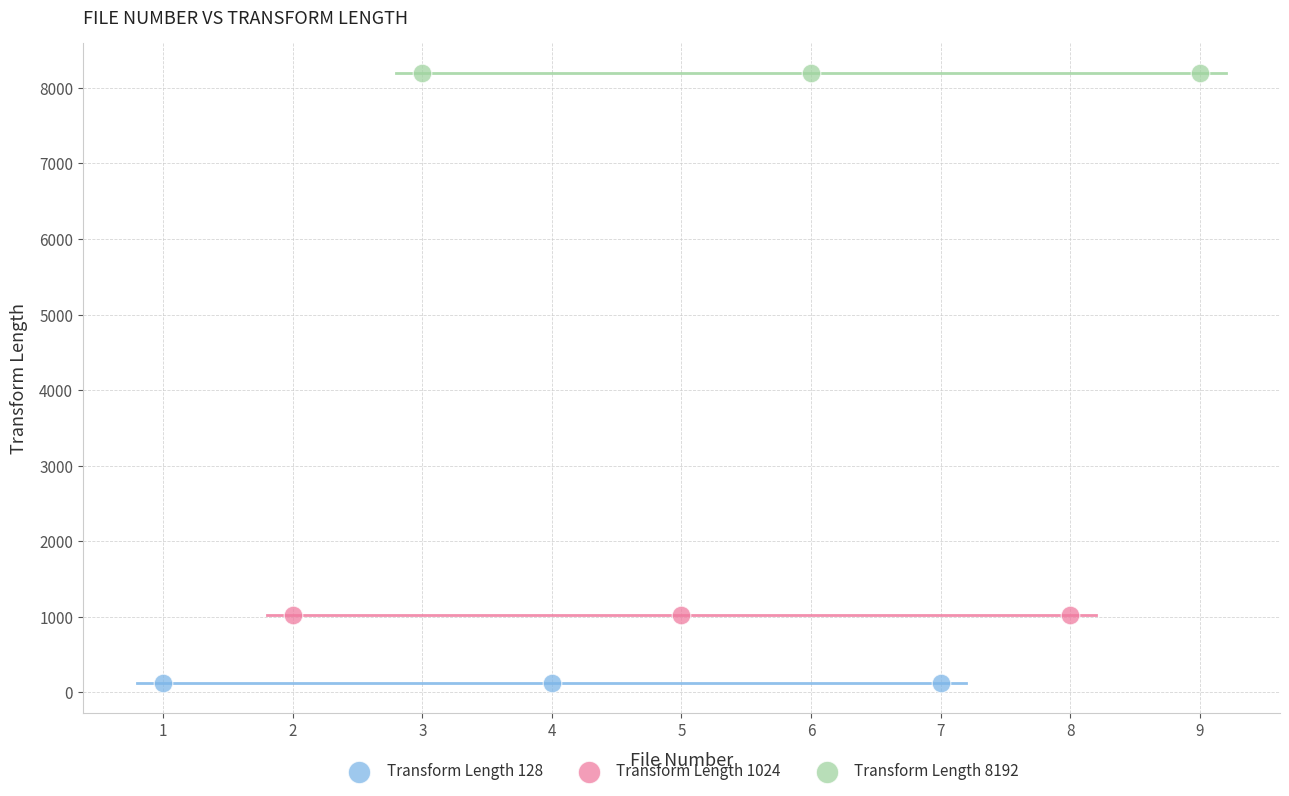

Which series contains the highest Y value?

Transform Length 8192